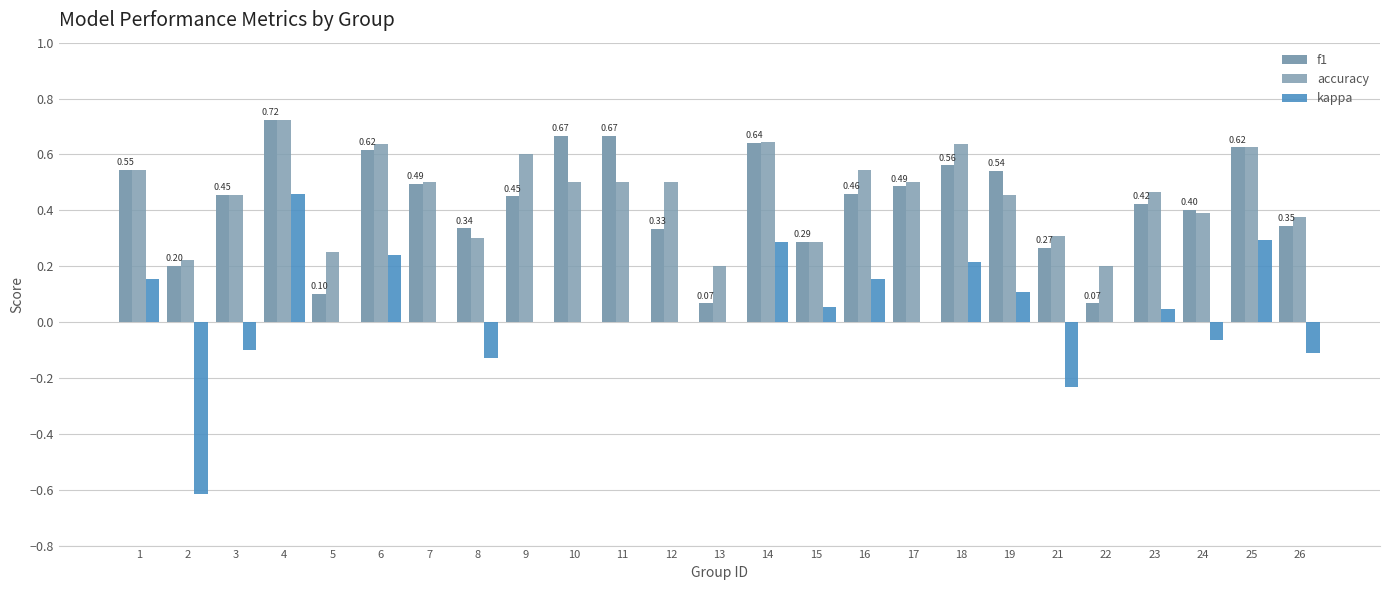

Is it true that f1 equals 1.1 at 4?

False